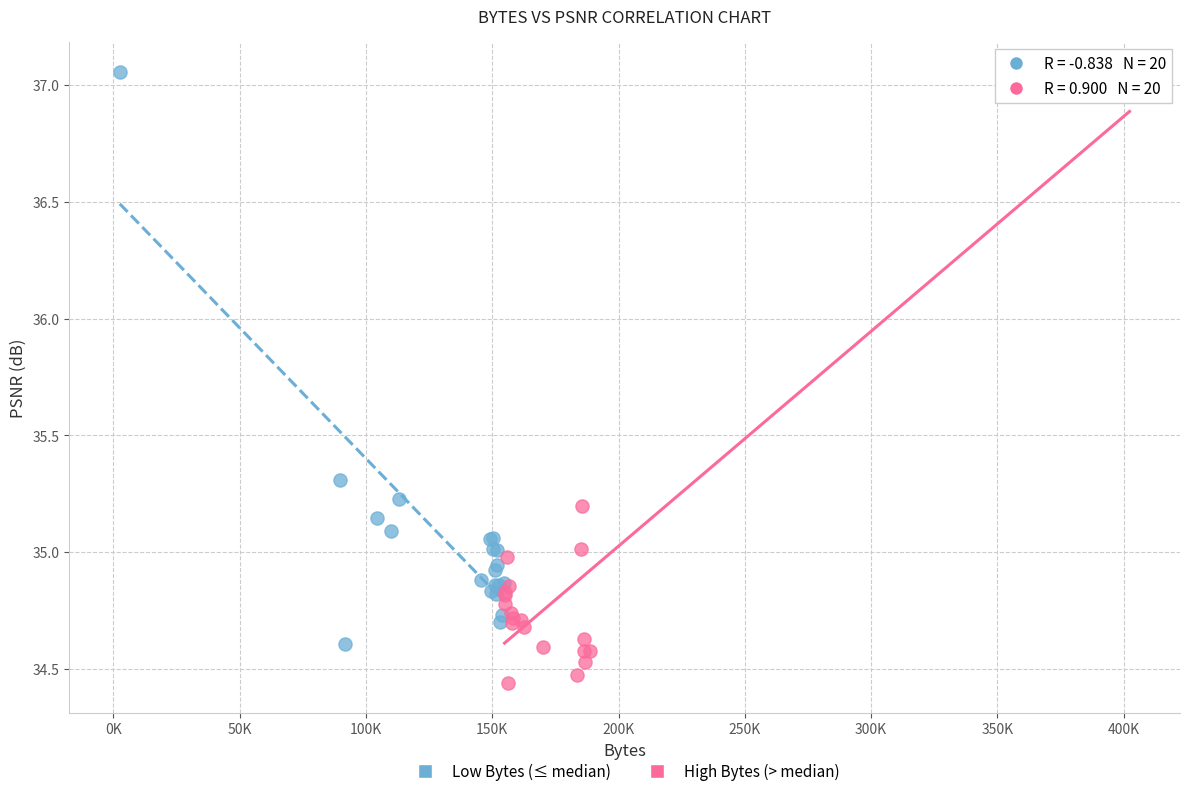

Which series has the largest Y range (max minus min)?

High Bytes (> median)